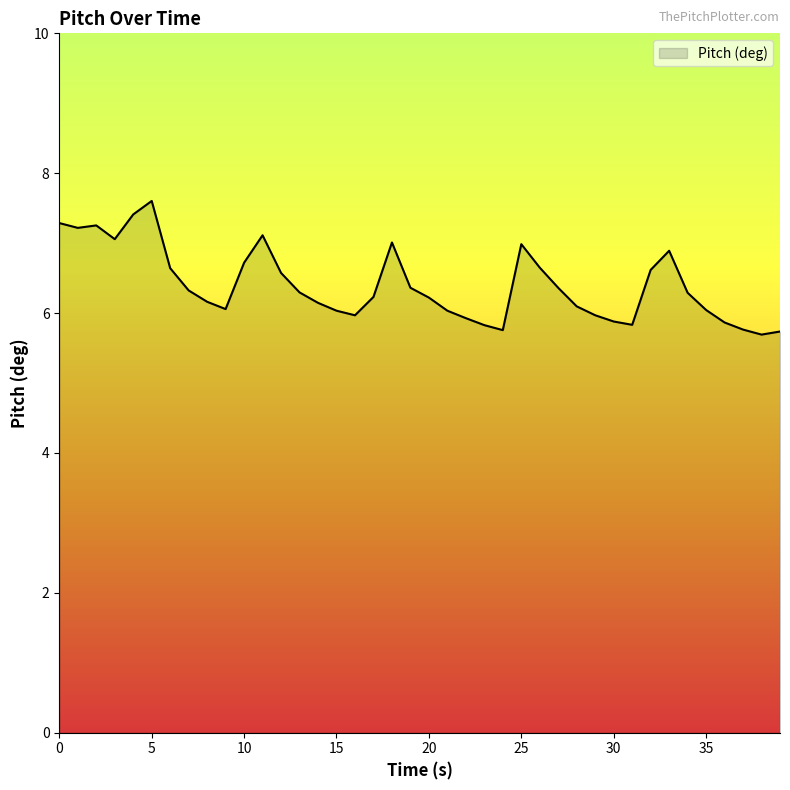

What is the difference between the maximum and minimum values?

1.9